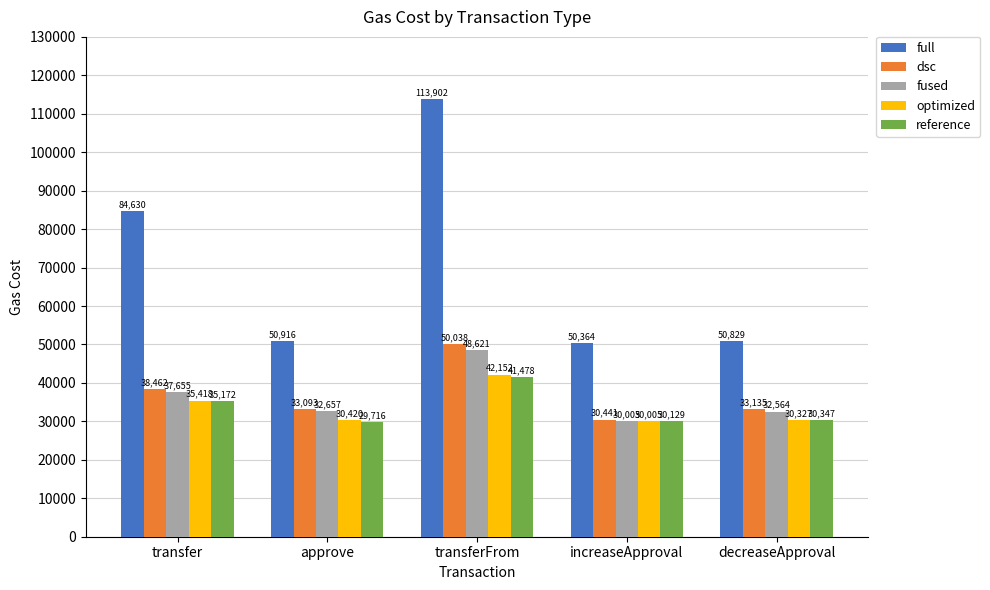

What is the value of the fused bar at the 2nd from the left?

32657.8